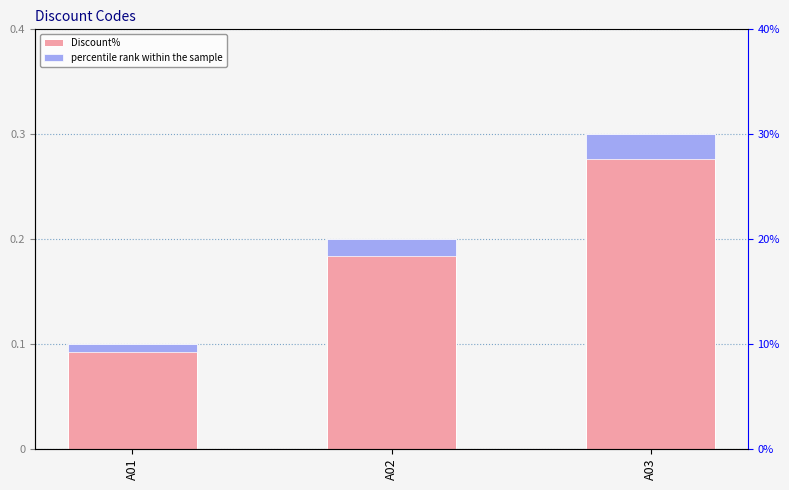

What is the change in value from A02 to A03?

+0.1